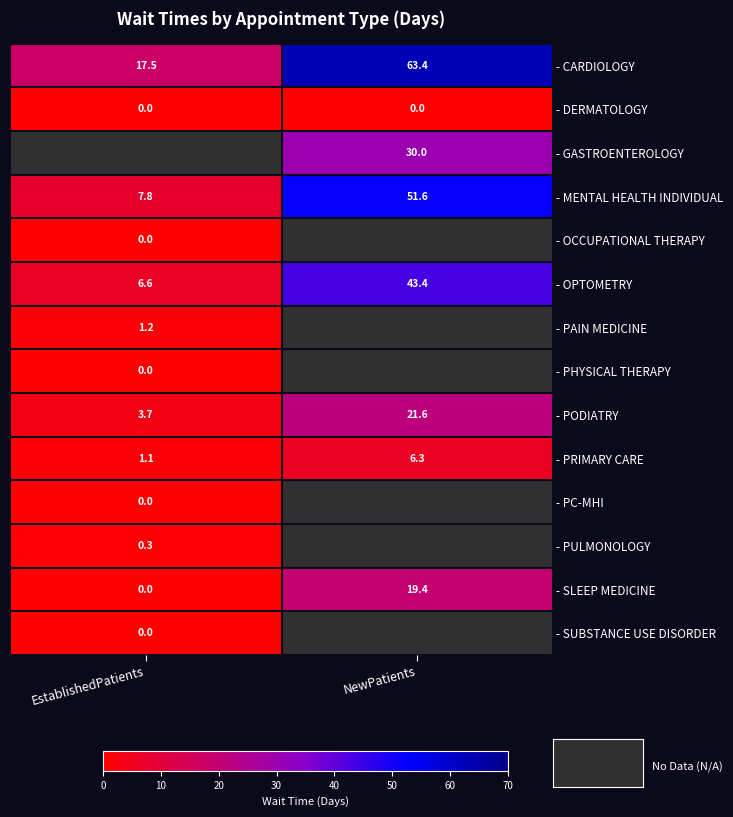

What is the difference between the - OPTOMETRY values at NewPatients and EstablishedPatients?

36.8